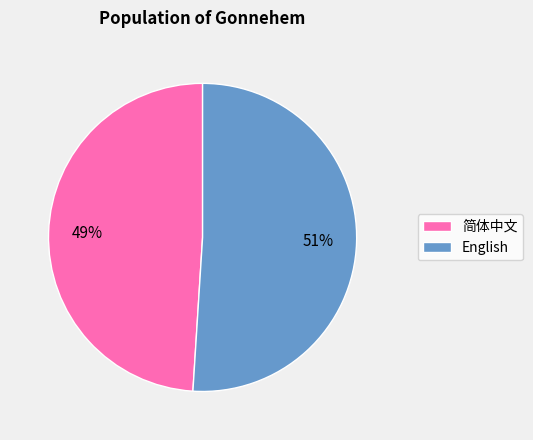

To the nearest percent, what is the average slice percentage?

50%